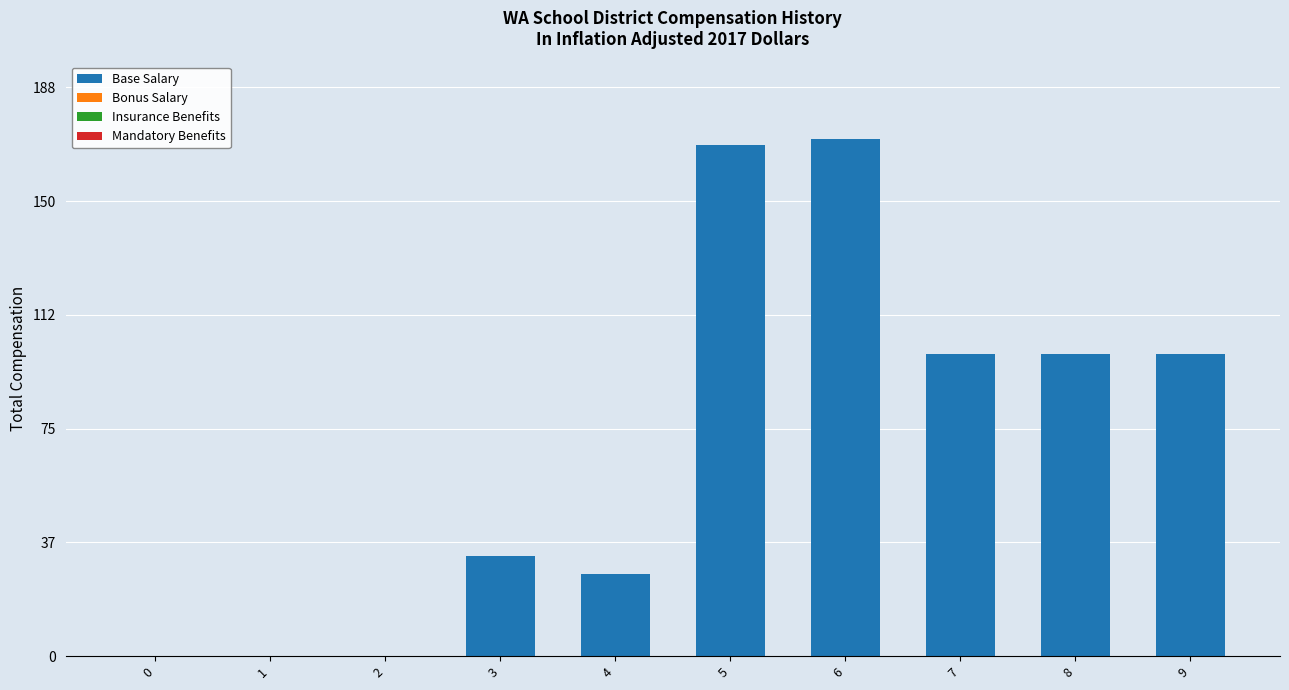

What is the sum of the values at 5 and 6?

340